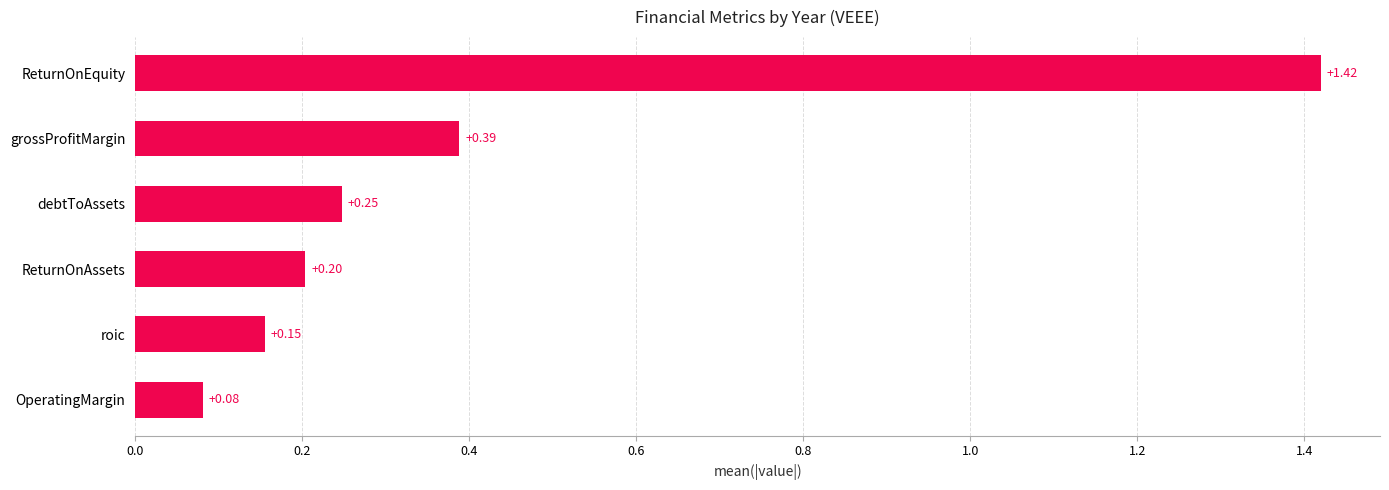

At which label is the value closest to 0?

OperatingMargin